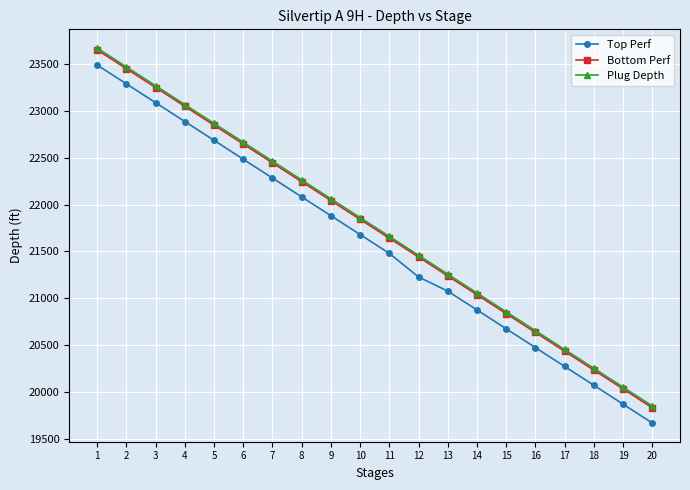

What is the approximate value of Plug Depth at 13, to the nearest 50?

21250